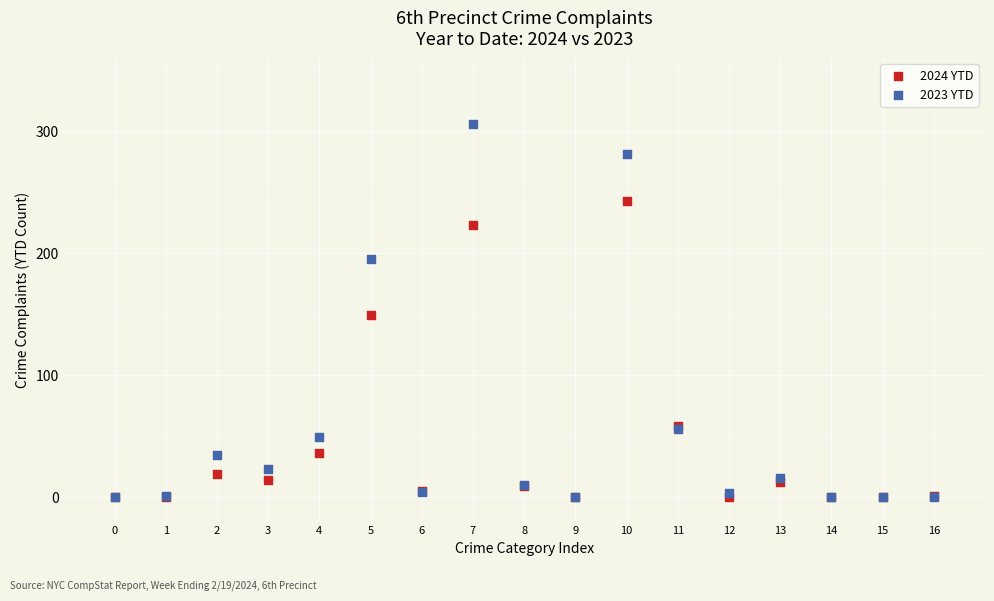

In the 2023 YTD series, what Y value is closest to 153?

195